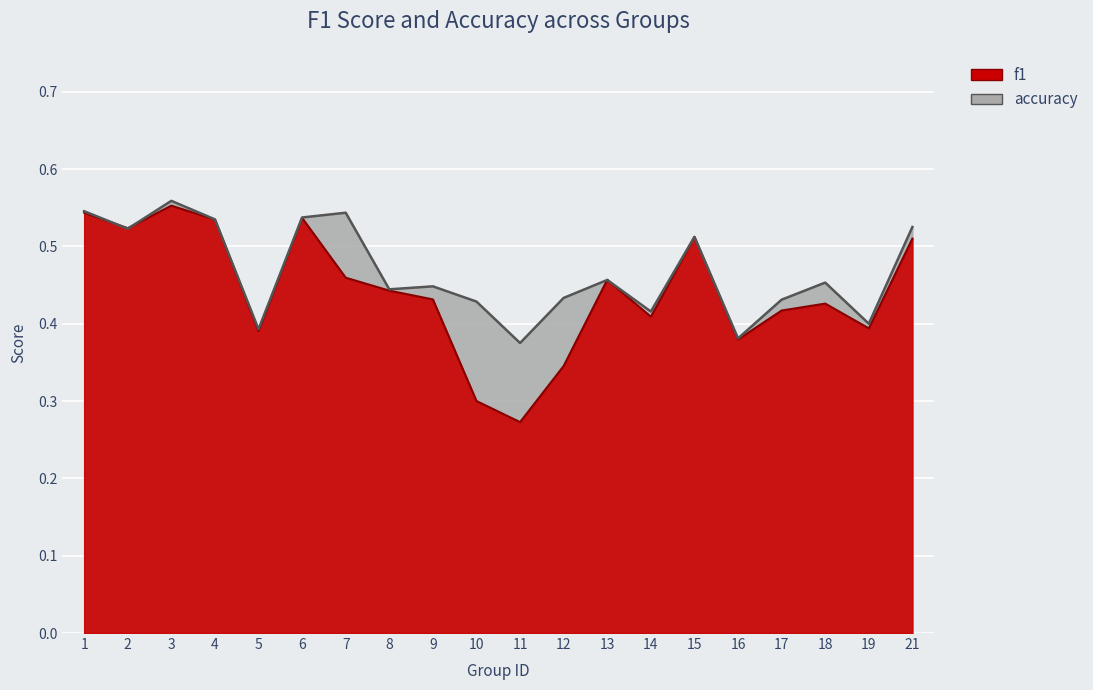

At which label is accuracy closest to 0?

11